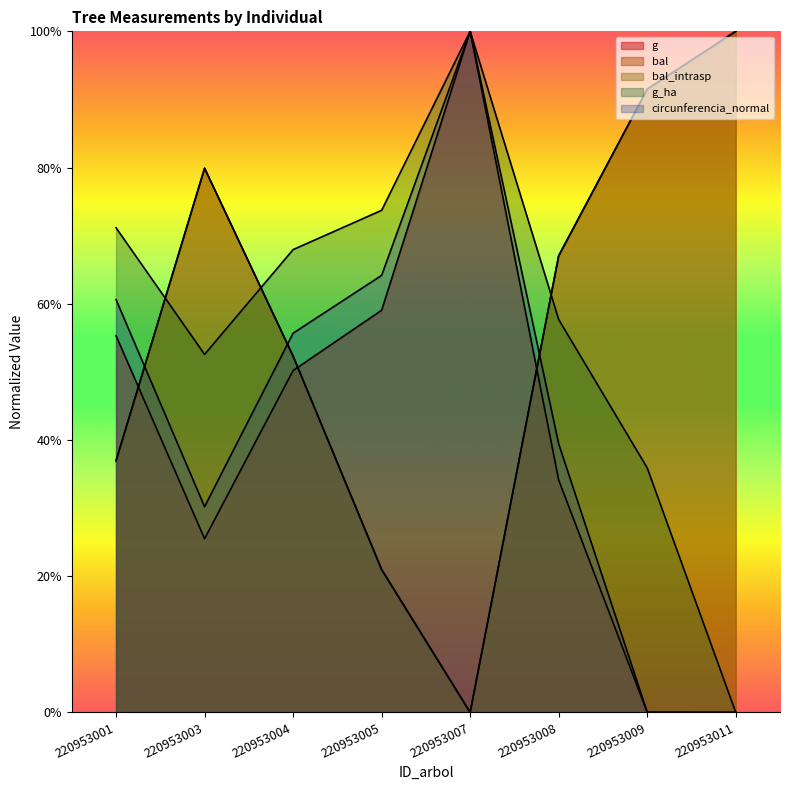

Reading left to right, transcribe all the data shown in this chart.

g: 220953001=0.6	220953003=0.3	220953004=0.5	220953005=0.6	220953007=1.0	220953008=0.3	220953009=0.0	220953011=0.0
bal: 220953001=0.4	220953003=0.8	220953004=0.5	220953005=0.2	220953007=0.0	220953008=0.7	220953009=0.9	220953011=1.0
bal_intrasp: 220953001=0.4	220953003=0.8	220953004=0.5	220953005=0.2	220953007=0.0	220953008=0.7	220953009=0.9	220953011=1.0
g_ha: 220953001=0.7	220953003=0.5	220953004=0.7	220953005=0.7	220953007=1.0	220953008=0.6	220953009=0.4	220953011=0.0
circunferencia_normal: 220953001=0.6	220953003=0.3	220953004=0.6	220953005=0.6	220953007=1.0	220953008=0.4	220953009=0.0	220953011=0.0